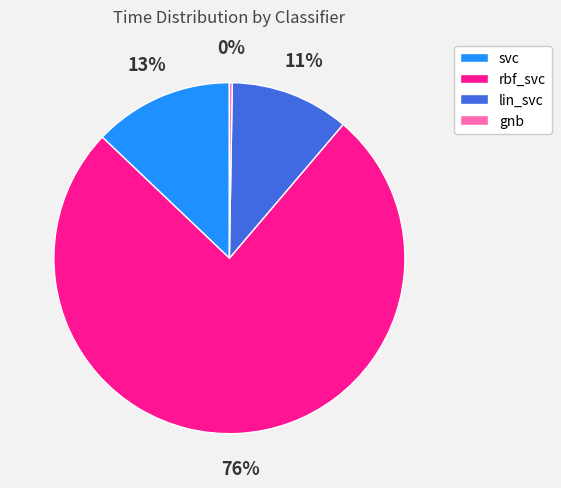

Which category accounts for the majority?

rbf_svc